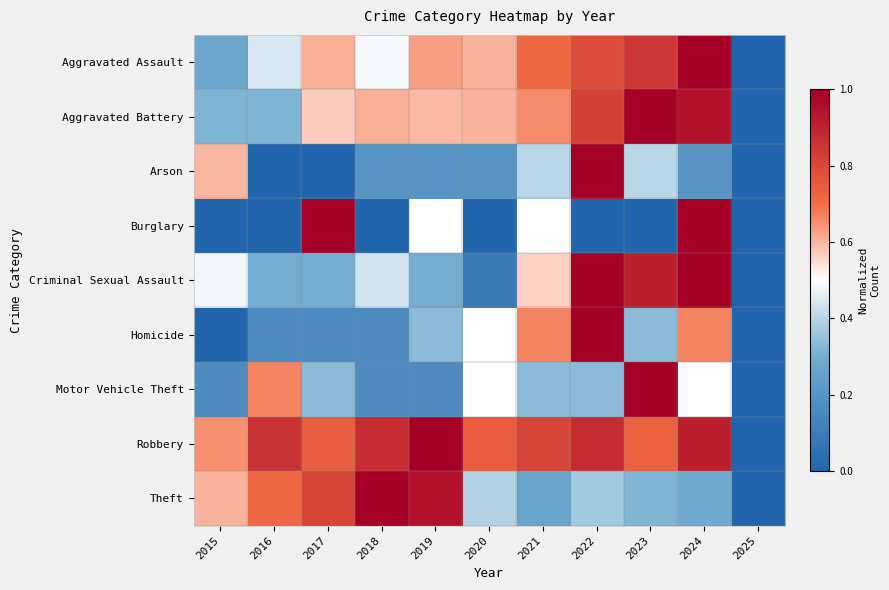

Reading left to right, what are all the values shown in this chart?

Aggravated Assault: 2015=0.3	2016=0.4	2017=0.6	2018=0.5	2019=0.6	2020=0.6	2021=0.7	2022=0.8	2023=0.8	2024=1.0	2025=0.0
Aggravated Battery: 2015=0.3	2016=0.3	2017=0.6	2018=0.6	2019=0.6	2020=0.6	2021=0.7	2022=0.8	2023=1.0	2024=0.9	2025=0.0
Arson: 2015=0.6	2016=0.0	2017=0.0	2018=0.2	2019=0.2	2020=0.2	2021=0.4	2022=1.0	2023=0.4	2024=0.2	2025=0.0
Burglary: 2015=0.0	2016=0.0	2017=1.0	2018=0.0	2019=0.5	2020=0.0	2021=0.5	2022=0.0	2023=0.0	2024=1.0	2025=0.0
Criminal Sexual Assault: 2015=0.5	2016=0.3	2017=0.3	2018=0.4	2019=0.3	2020=0.1	2021=0.6	2022=1.0	2023=0.9	2024=1.0	2025=0.0
Homicide: 2015=0.0	2016=0.2	2017=0.2	2018=0.2	2019=0.3	2020=0.5	2021=0.7	2022=1.0	2023=0.3	2024=0.7	2025=0.0
Motor Vehicle Theft: 2015=0.2	2016=0.7	2017=0.3	2018=0.2	2019=0.2	2020=0.5	2021=0.3	2022=0.3	2023=1.0	2024=0.5	2025=0.0
Robbery: 2015=0.7	2016=0.9	2017=0.7	2018=0.9	2019=1.0	2020=0.7	2021=0.8	2022=0.9	2023=0.7	2024=0.9	2025=0.0
Theft: 2015=0.6	2016=0.7	2017=0.8	2018=1.0	2019=1.0	2020=0.4	2021=0.3	2022=0.4	2023=0.3	2024=0.3	2025=0.0